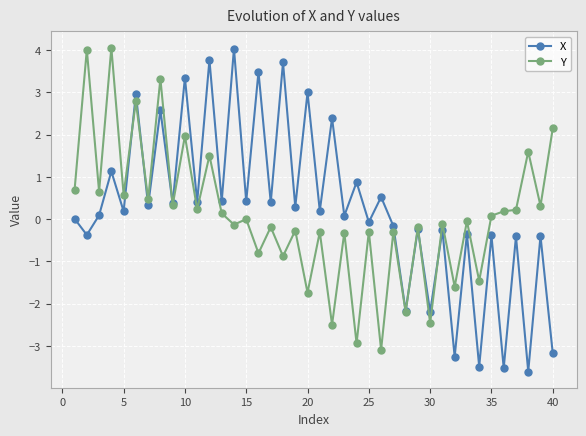

What is the value of the X point at the 8th from the left?

2.6